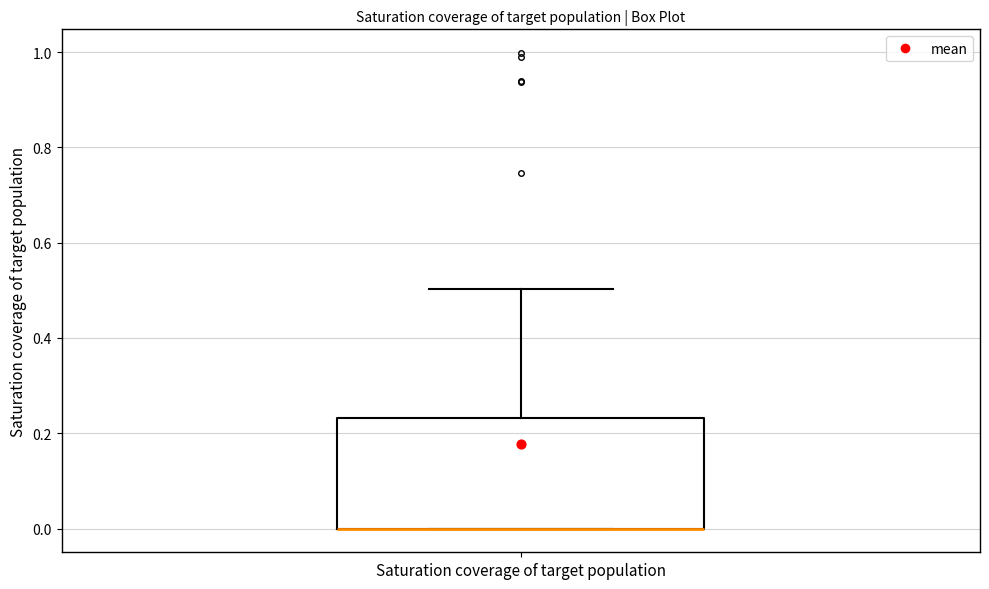

Read this box plot against the y-axis: the position of the median line, the range covered by the box, and the ends of both whiskers. The values are not printed on the chart, so give them approximately, as read against the axis.

median 0.00 (drawn on the box's lower edge), box 0.00 to 0.24, whiskers 0.00 to 0.50